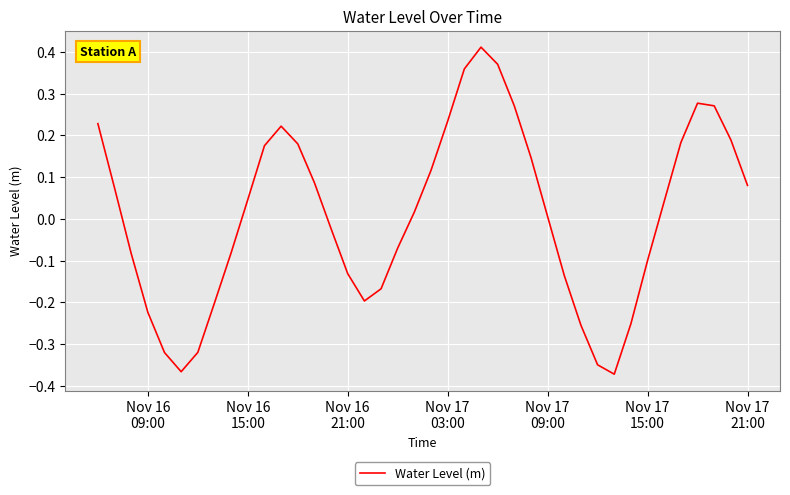

What is the difference between the maximum and minimum values?

0.8